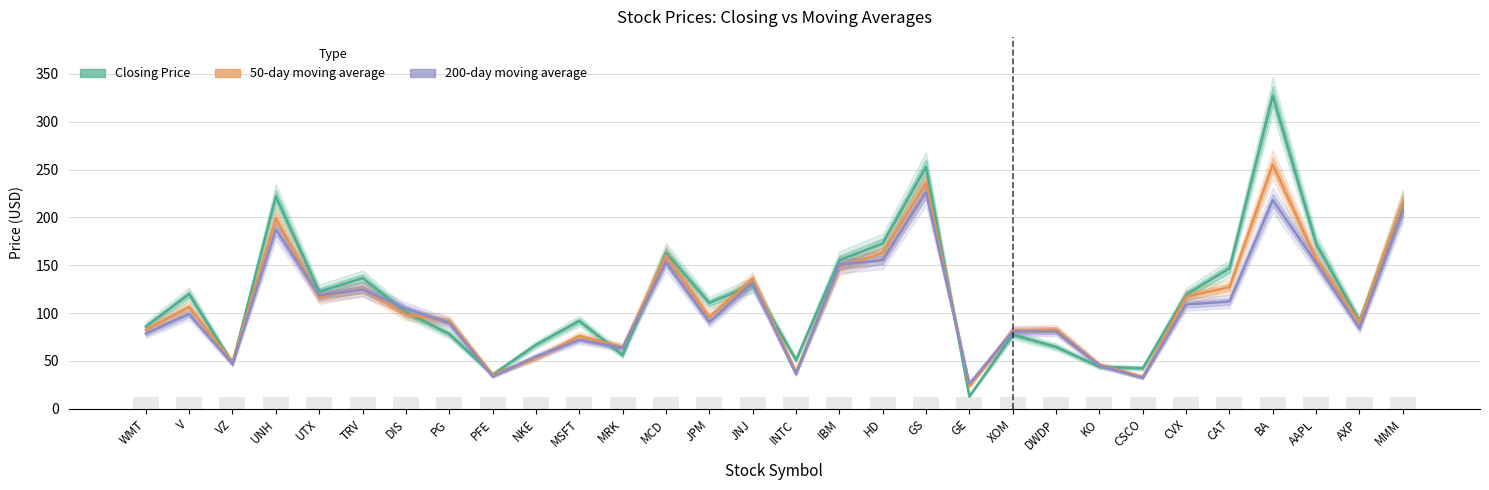

How many bars are there in each group?

3